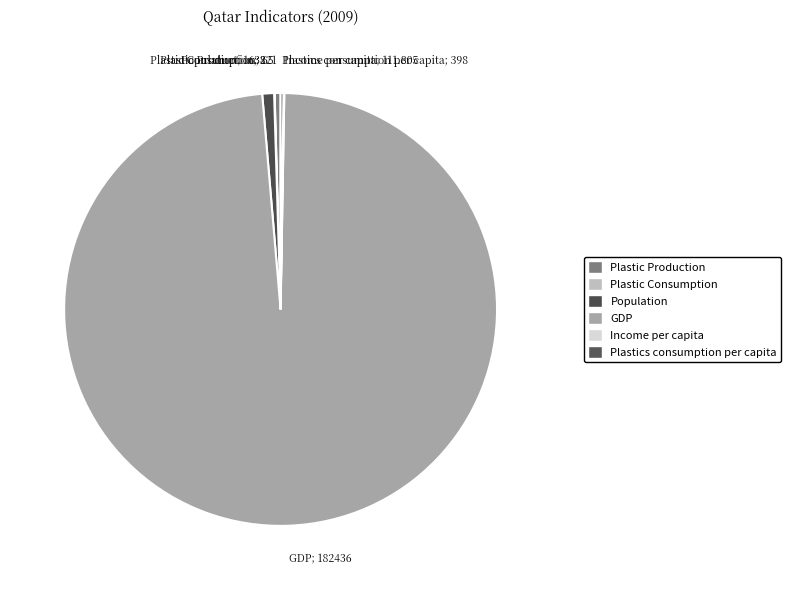

The Plastics consumption per capita slice represents 9% of the pie. True or false?

False